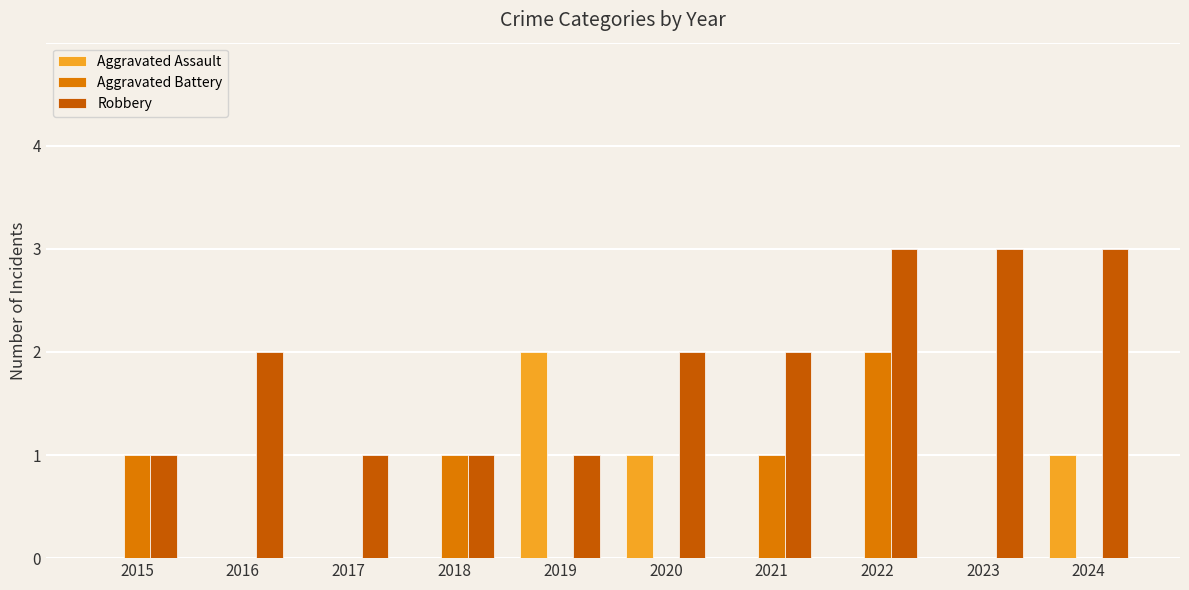

What is the sum of all Aggravated Battery values?

5